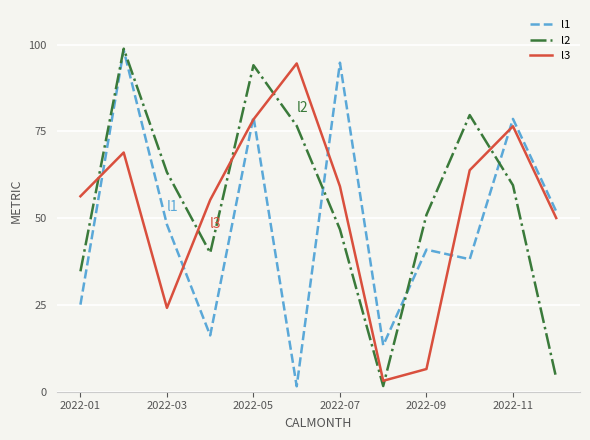

True or false: l1 has more than 1 points higher than both neighbors.

True